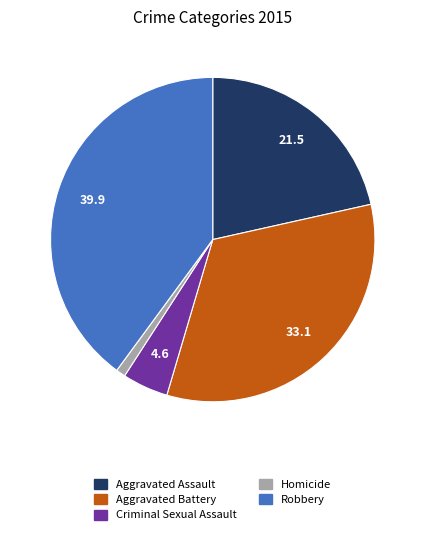

Which category has the biggest portion of the pie?

Robbery